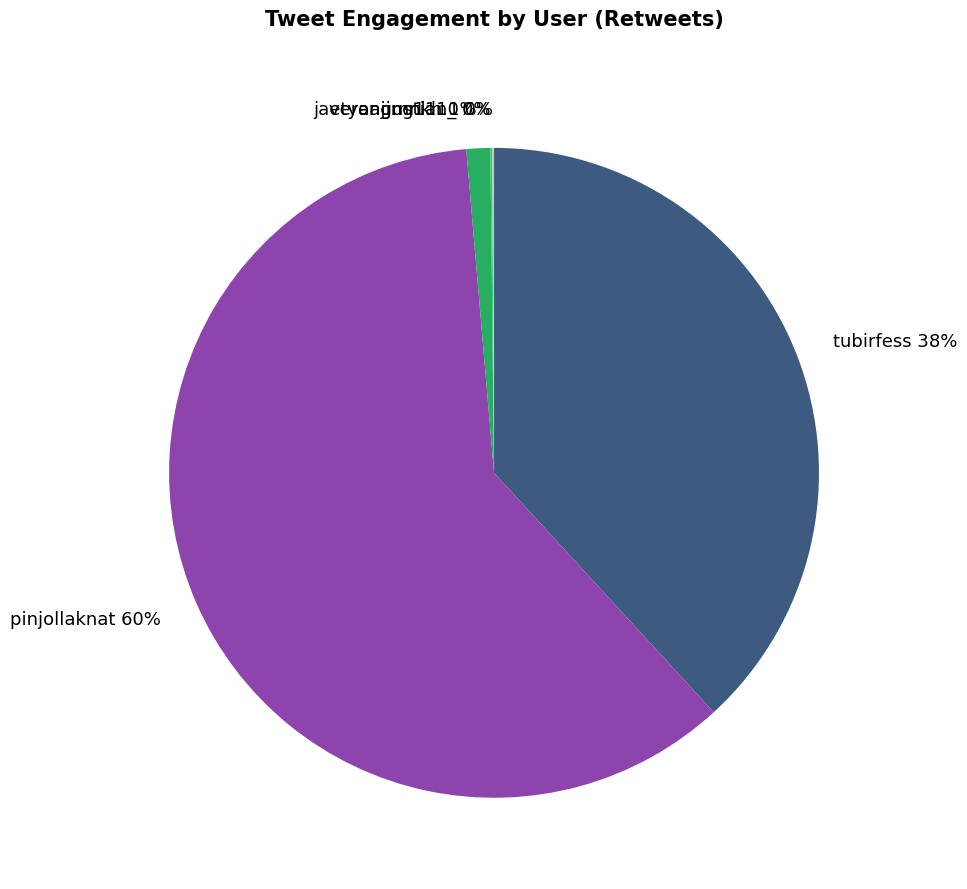

Does tubirfess account for over 50% of the chart?

No